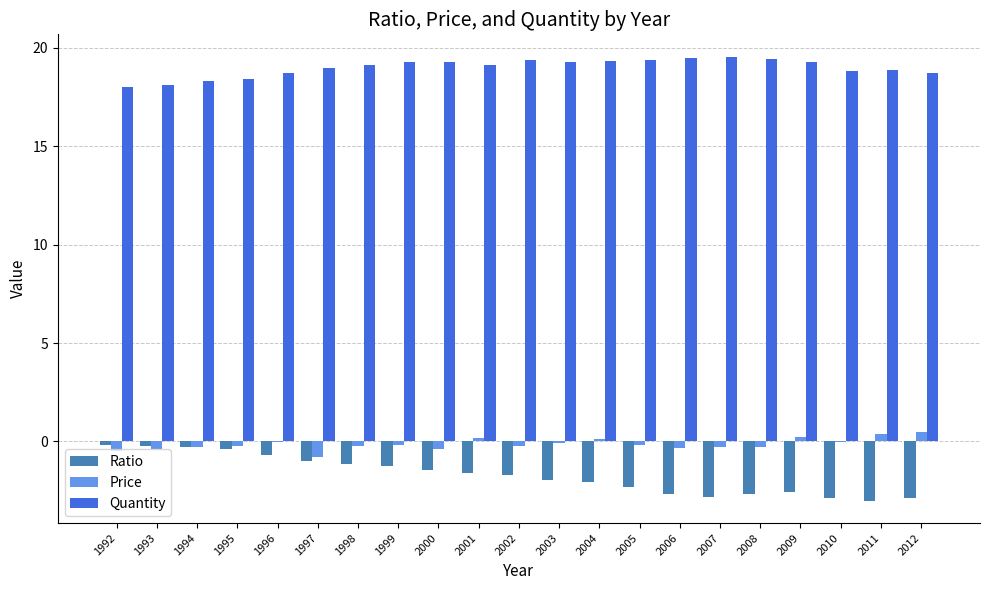

What is the sum of all Quantity values?

398.7